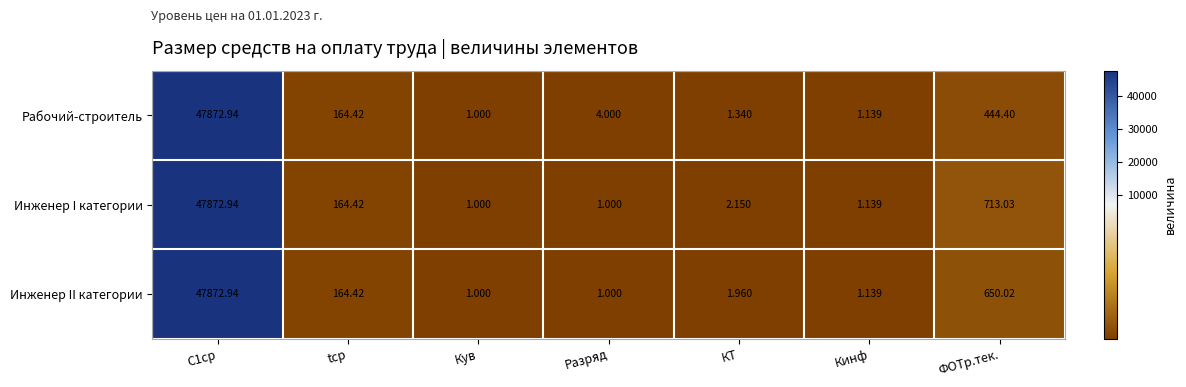

Which series has the largest total across all categories?

Инженер I категории